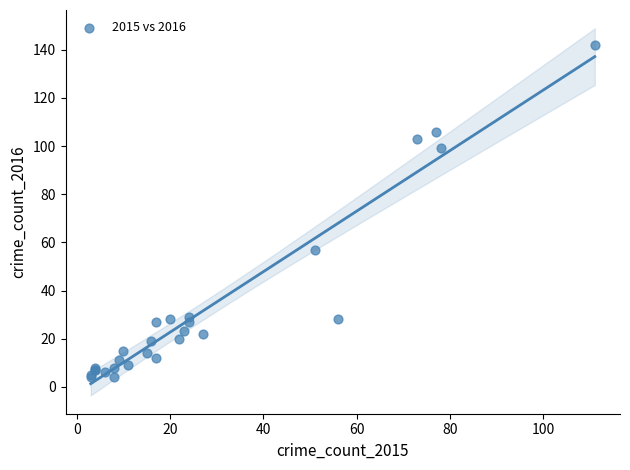

What Y value in the scatter plot is closest to 73?

57